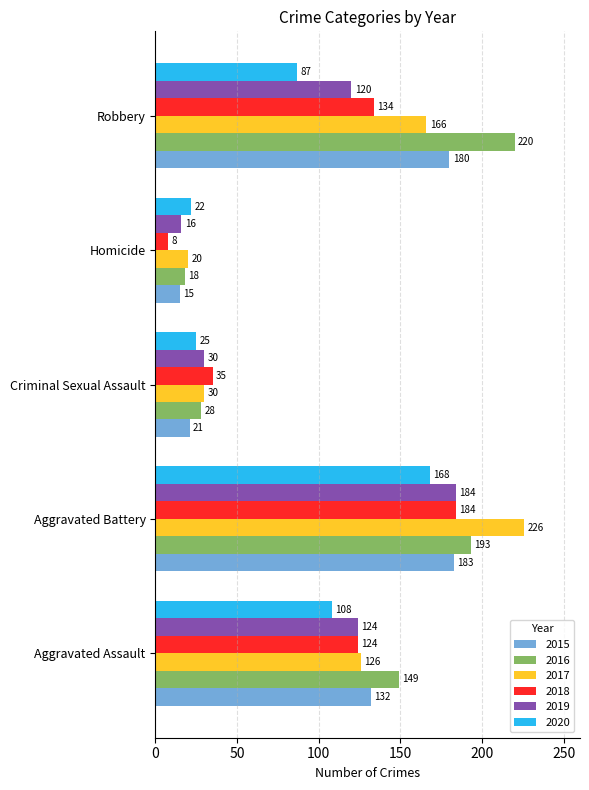

Count the number of data series in this chart.

6